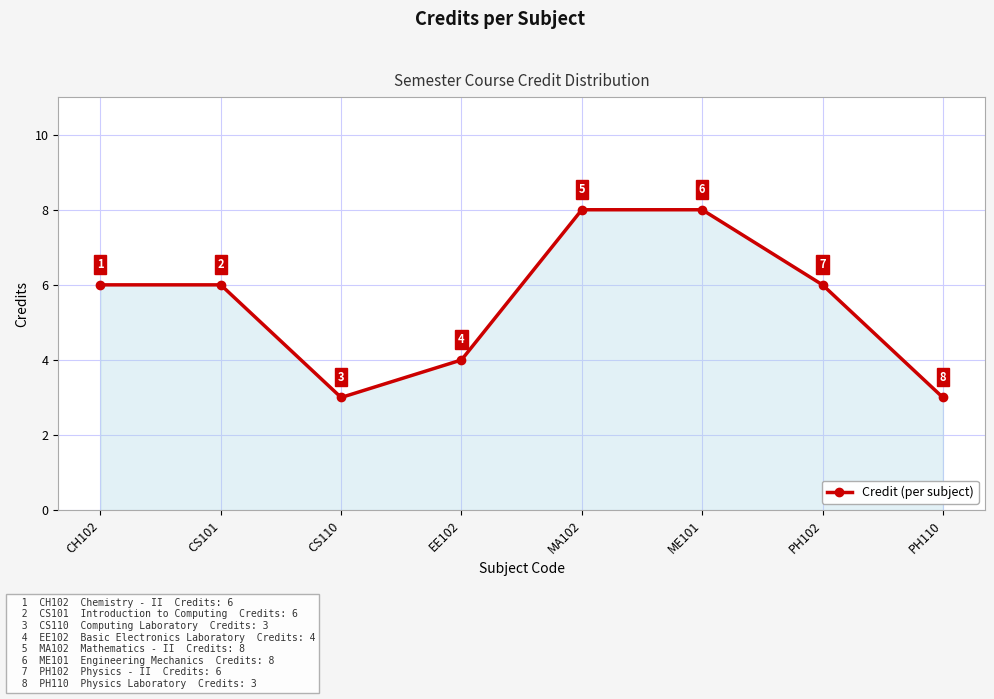

What is the change in value from MA102 to PH102?

-2